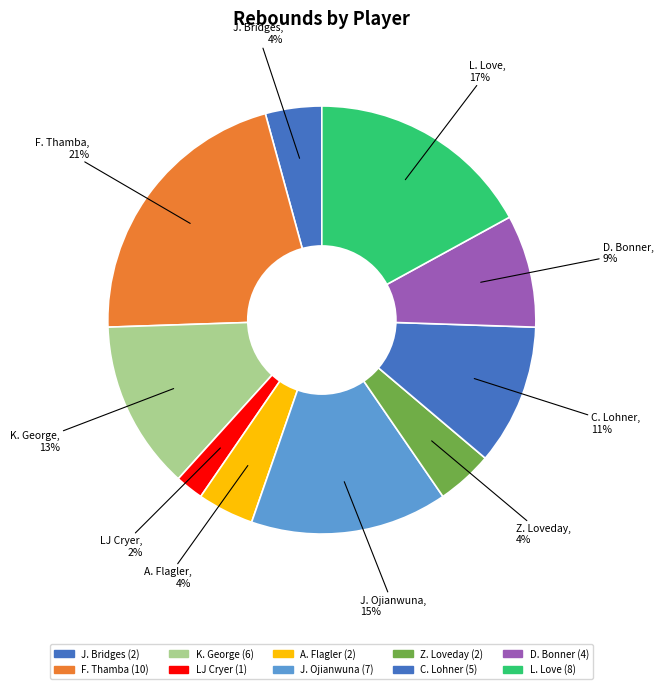

True or false: J. Bridges accounts for 4% of the total.

True